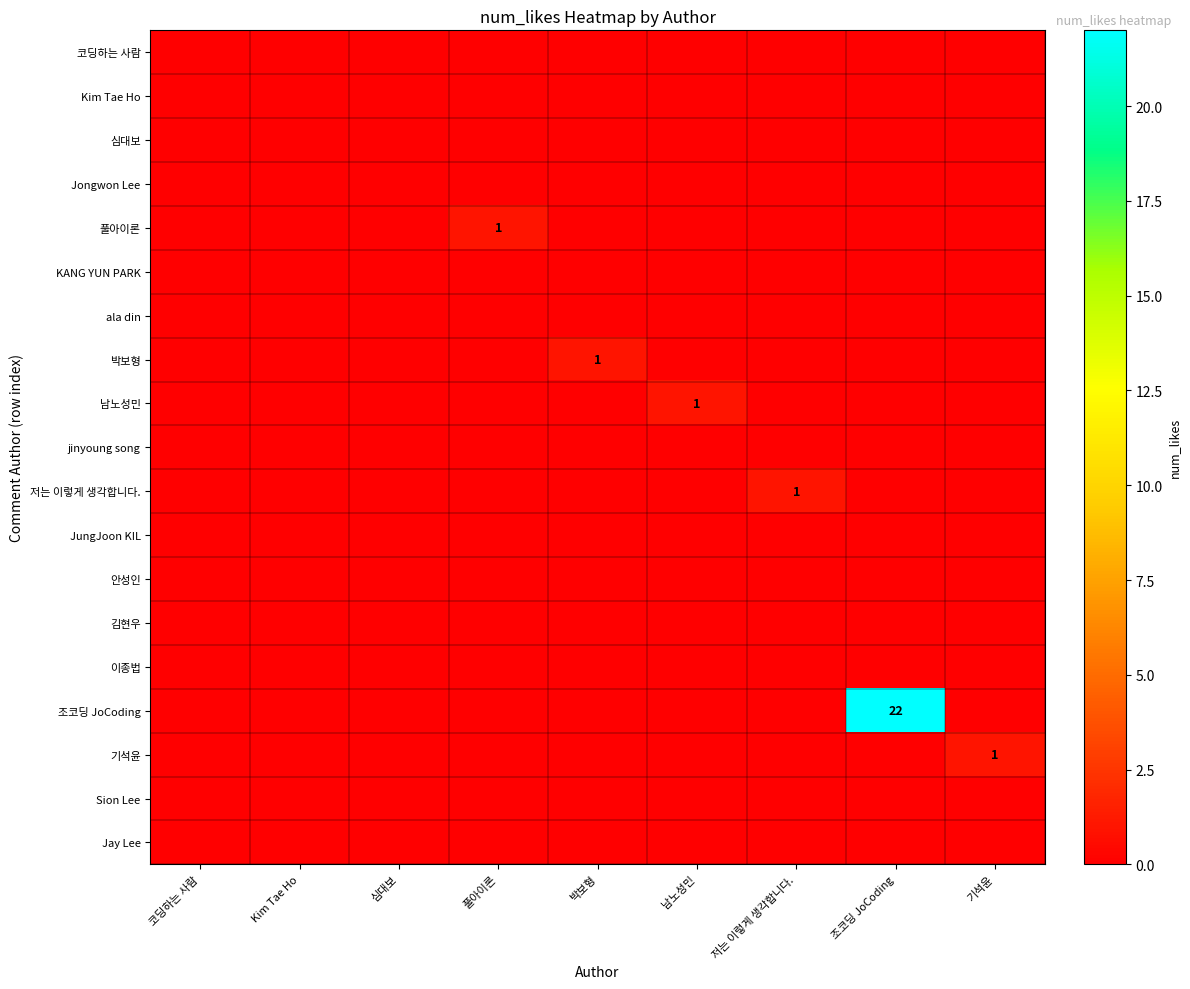

The value of 안성인 at 기석윤 is 0. True or false?

True